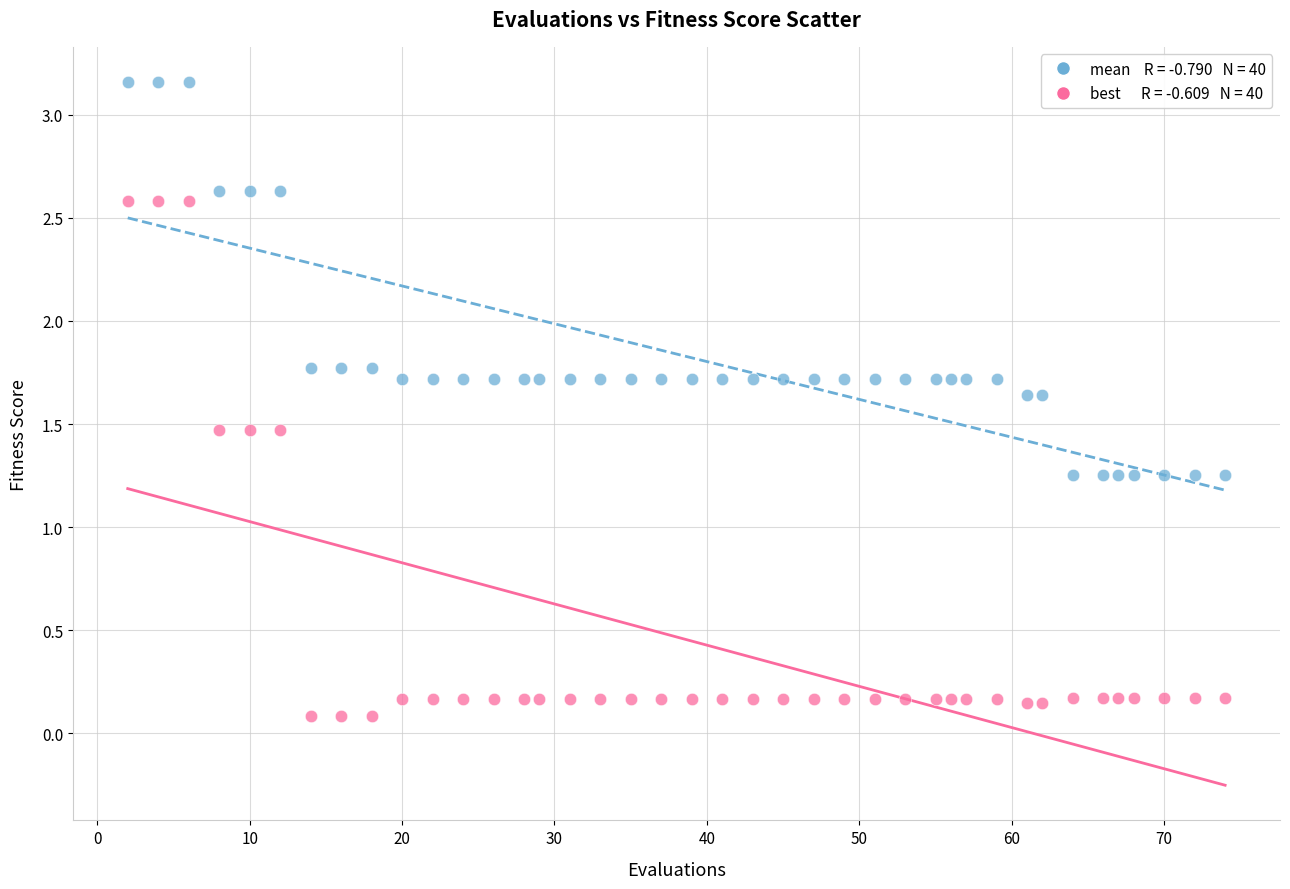

Across all data points, what is the range of Y values (max minus min)?

3.1